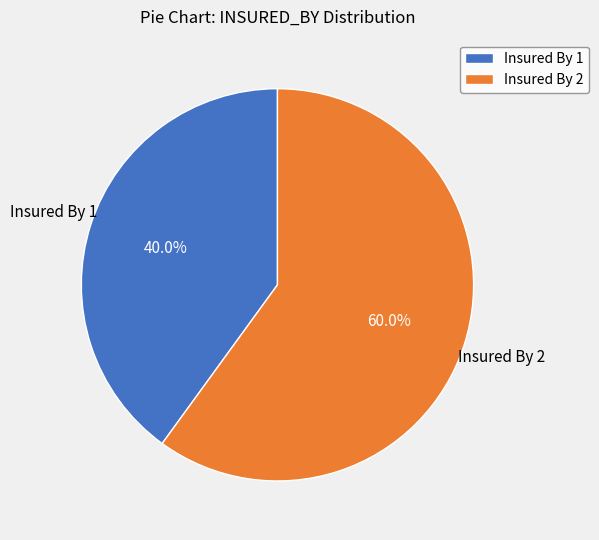

What is the smallest slice in the pie chart?

Insured By 1